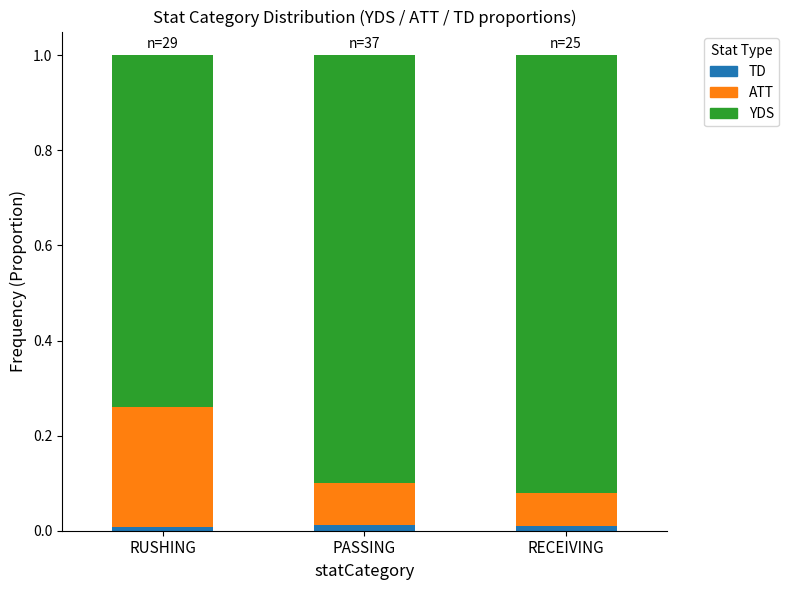

Count the number of categories in the chart.

3